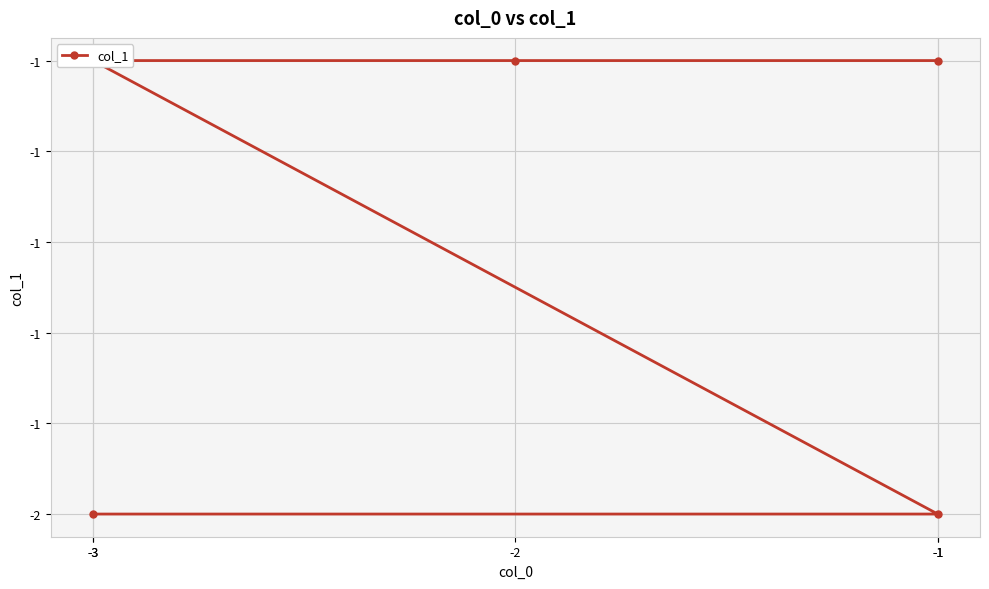

Does the chart display data point markers on the line(s)?

Yes